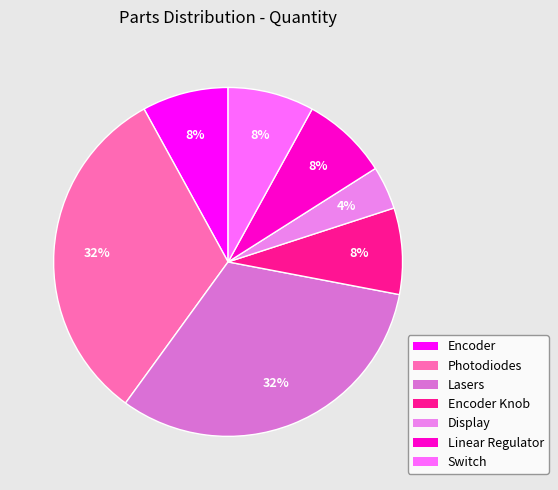

How many segments does this pie chart have?

7